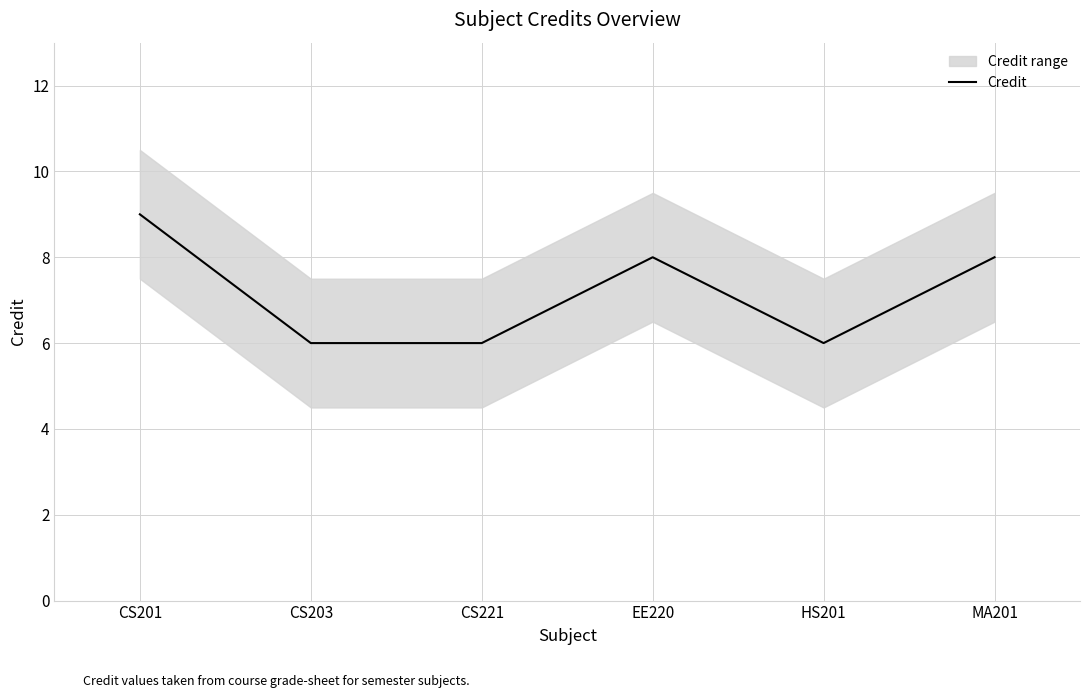

What is the smallest value displayed?

6